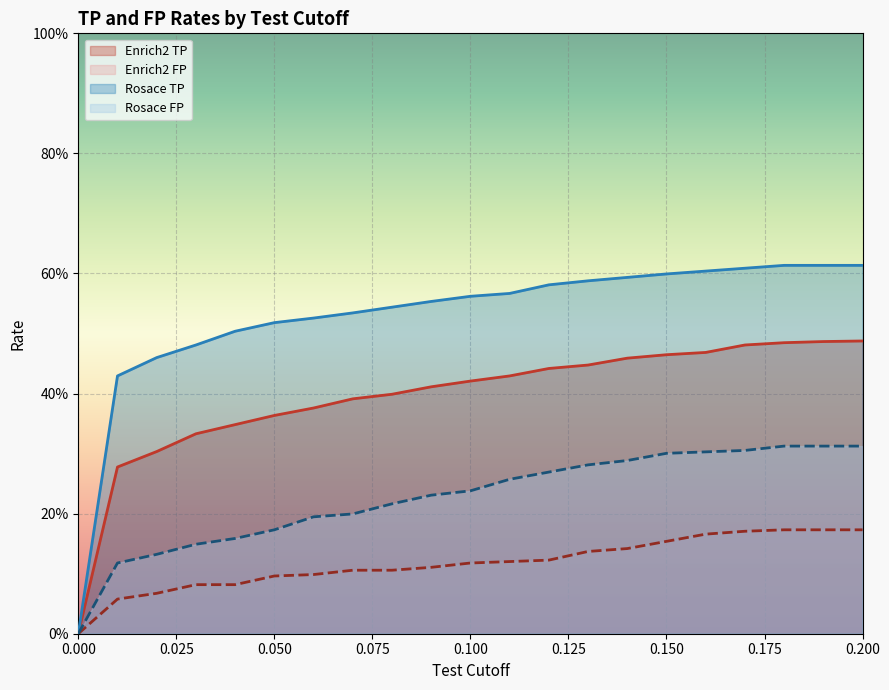

Reading left to right, transcribe all the data shown in this chart.

Enrich2_TP: 0.0=0.0	0.01=0.3	0.02=0.3	0.03=0.3	0.04=0.3	0.05=0.4	0.06=0.4	0.07=0.4	0.08=0.4	0.09=0.4	0.1=0.4	0.11=0.4	0.12=0.4	0.13=0.4	0.14=0.5	0.15=0.5	0.16=0.5	0.17=0.5	0.18=0.5	0.19=0.5	0.2=0.5
Enrich2_FP: 0.0=0.0	0.01=0.1	0.02=0.1	0.03=0.1	0.04=0.1	0.05=0.1	0.06=0.1	0.07=0.1	0.08=0.1	0.09=0.1	0.1=0.1	0.11=0.1	0.12=0.1	0.13=0.1	0.14=0.1	0.15=0.2	0.16=0.2	0.17=0.2	0.18=0.2	0.19=0.2	0.2=0.2
Rosace_TP: 0.0=0.0	0.01=0.4	0.02=0.5	0.03=0.5	0.04=0.5	0.05=0.5	0.06=0.5	0.07=0.5	0.08=0.5	0.09=0.6	0.1=0.6	0.11=0.6	0.12=0.6	0.13=0.6	0.14=0.6	0.15=0.6	0.16=0.6	0.17=0.6	0.18=0.6	0.19=0.6	0.2=0.6
Rosace_FP: 0.0=0.0	0.01=0.1	0.02=0.1	0.03=0.1	0.04=0.2	0.05=0.2	0.06=0.2	0.07=0.2	0.08=0.2	0.09=0.2	0.1=0.2	0.11=0.3	0.12=0.3	0.13=0.3	0.14=0.3	0.15=0.3	0.16=0.3	0.17=0.3	0.18=0.3	0.19=0.3	0.2=0.3